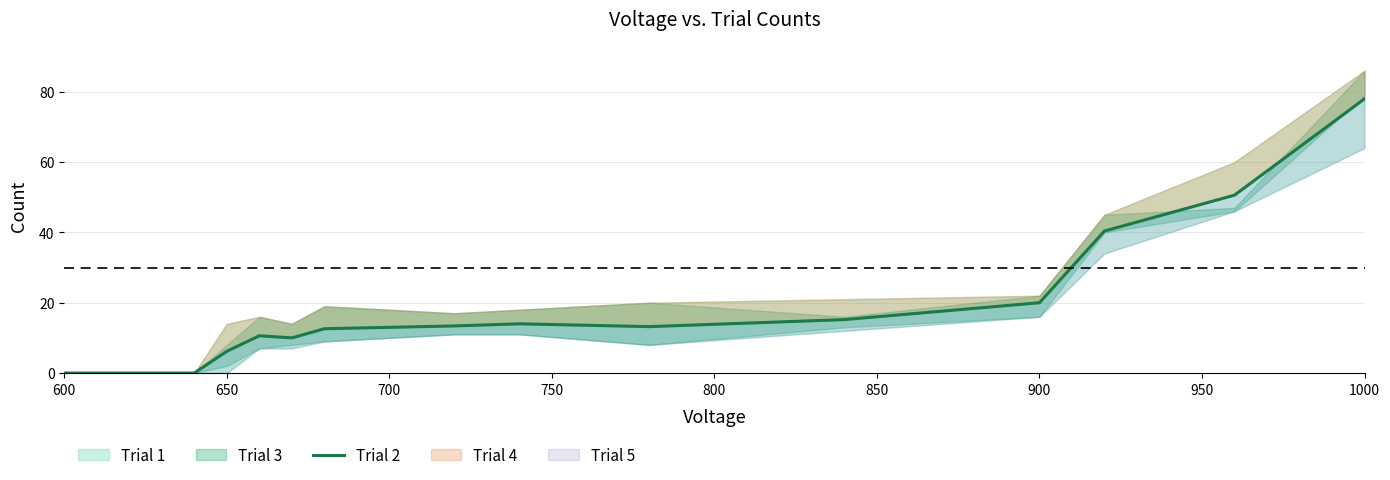

True or false: the data shows -29.9 at 700.

False